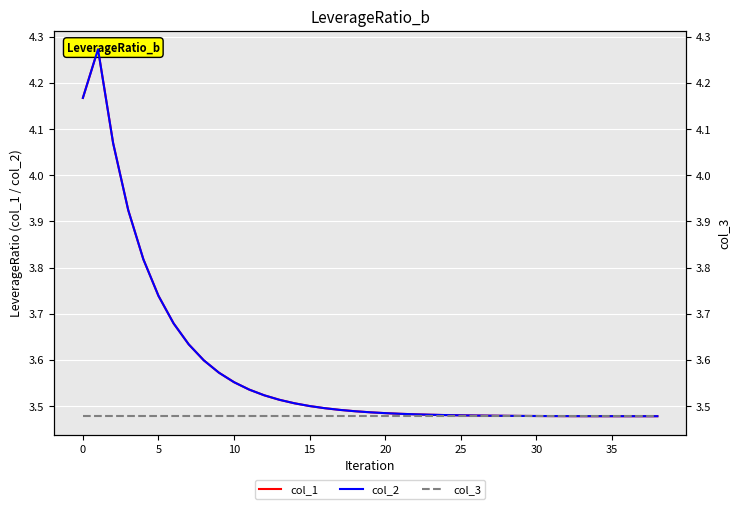

What is the value of the col_1 point at the 39th from the left?

3.5